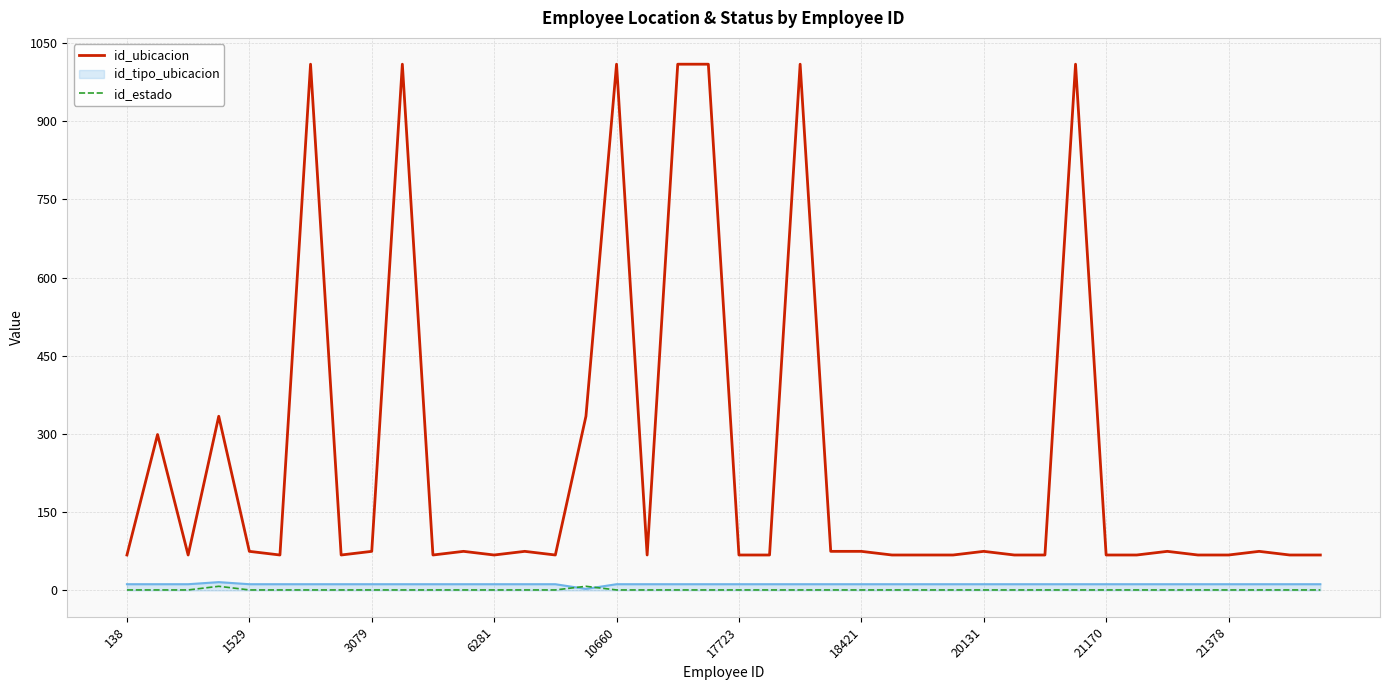

True or false: id_estado and id_ubicacion cross at least once.

False